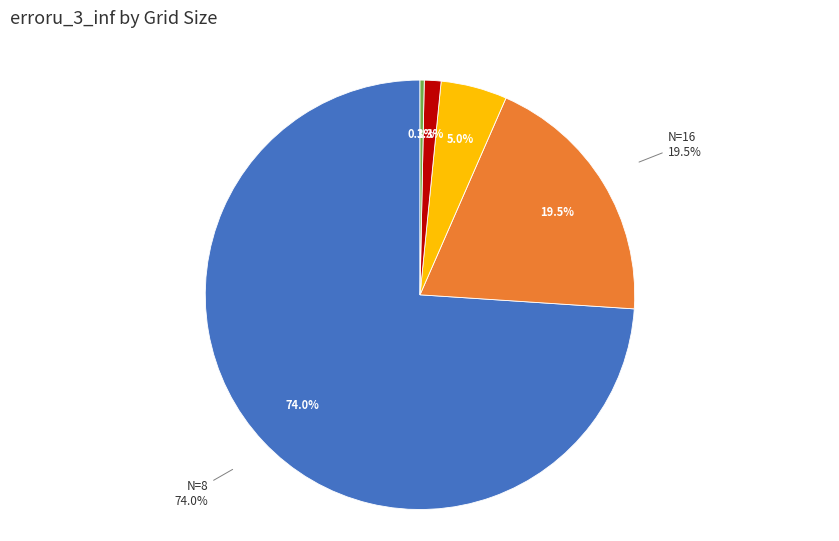

To the nearest percent, what is the combined percentage of N=16 and N=128?

20%